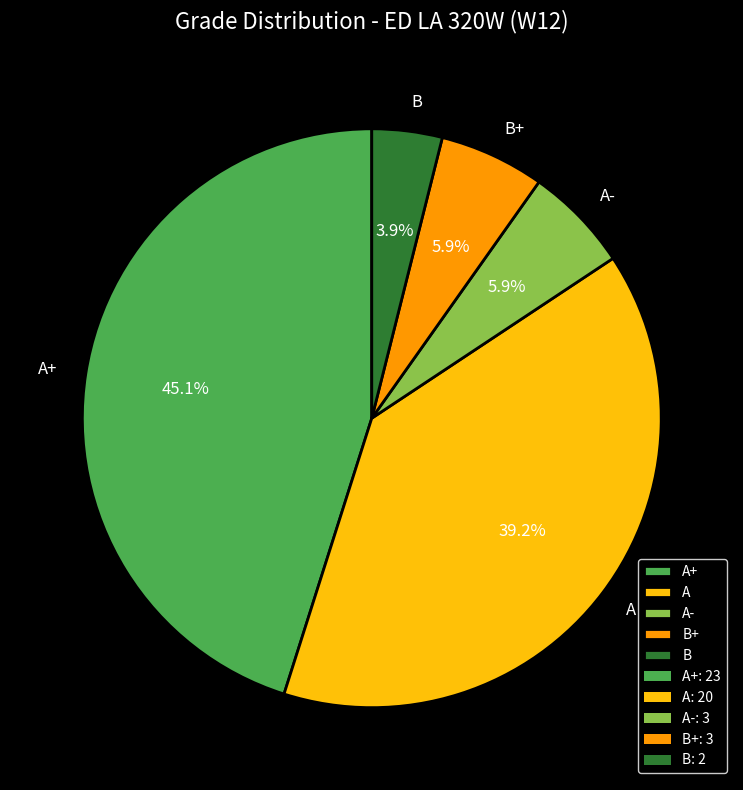

Is there a majority slice in this chart?

No